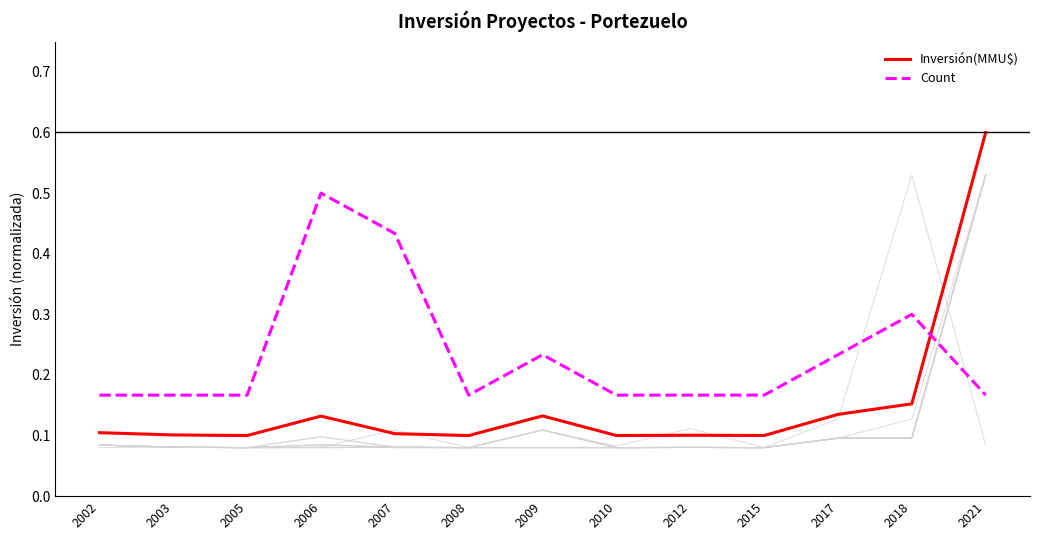

What is the sum of all Count values?

3.0